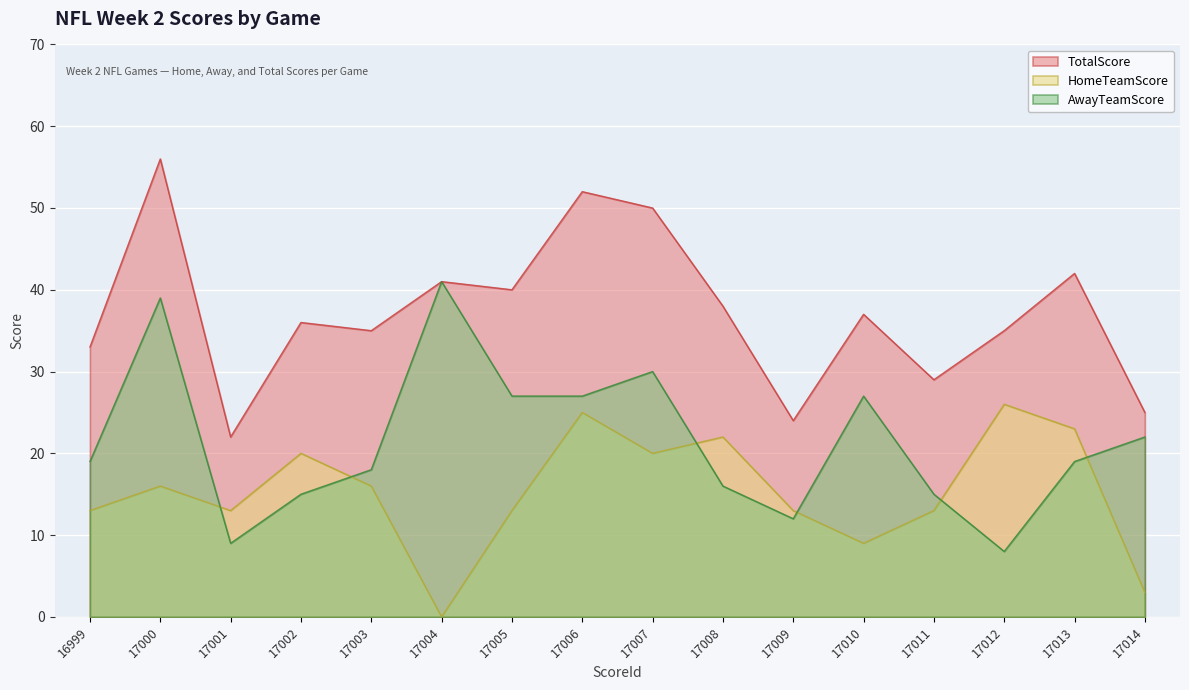

Is it true that TotalScore equals 33 at 16999?

True